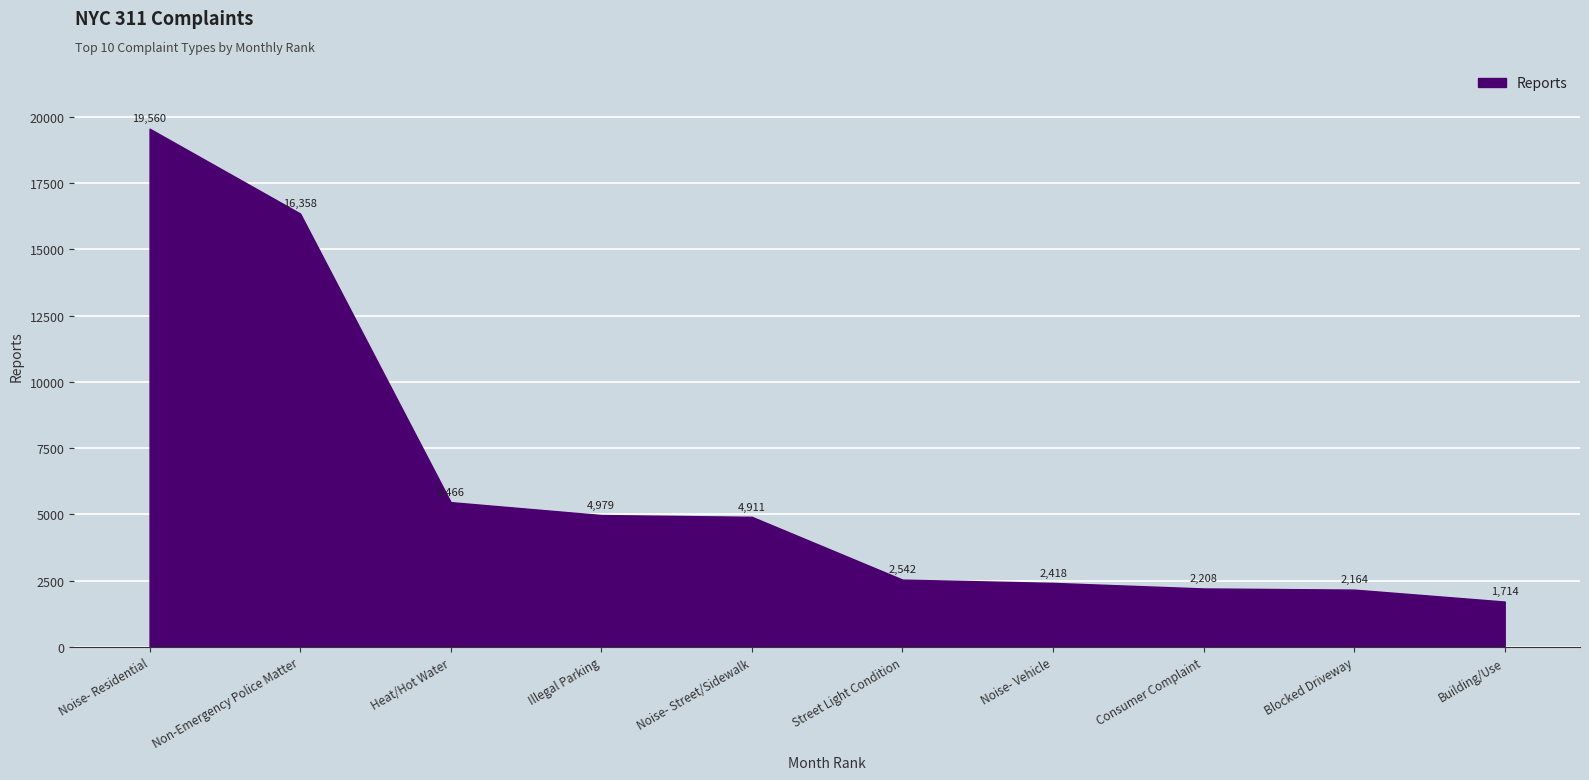

Approximately how many times larger is the value at Blocked Driveway compared to Non-Emergency Police Matter?

0.1